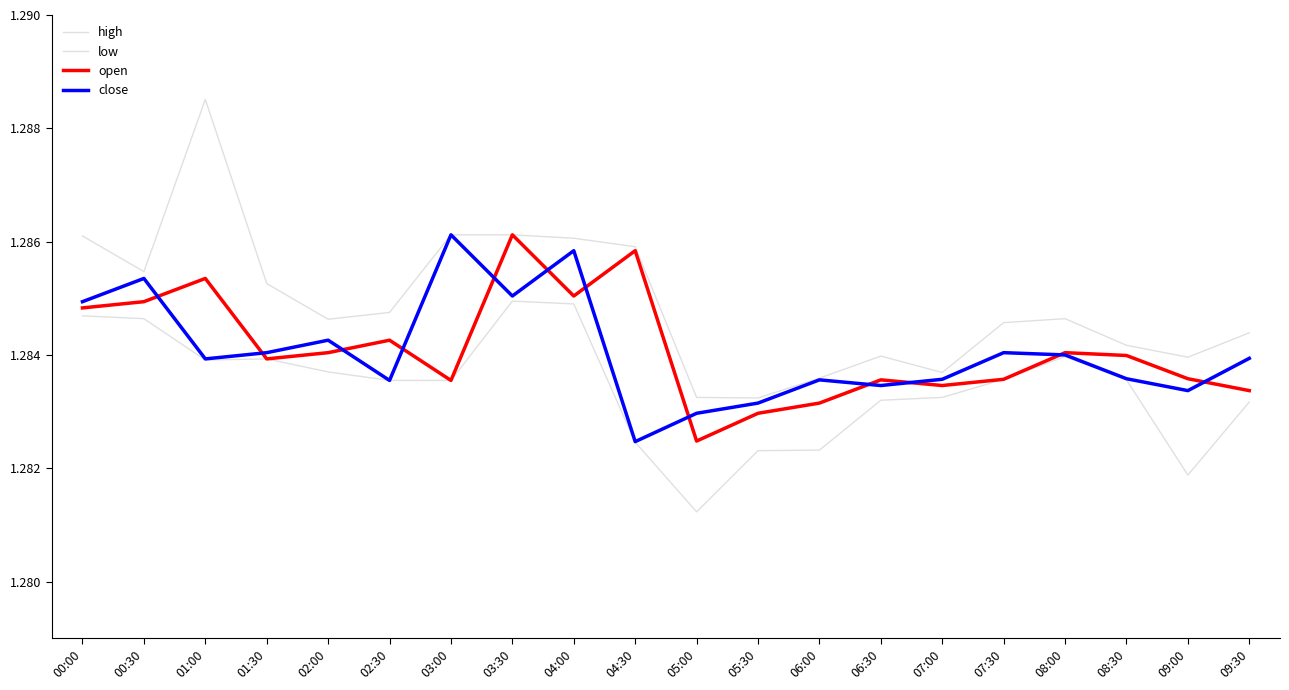

In low, how many points are higher than both neighbors (excluding endpoints)?

3